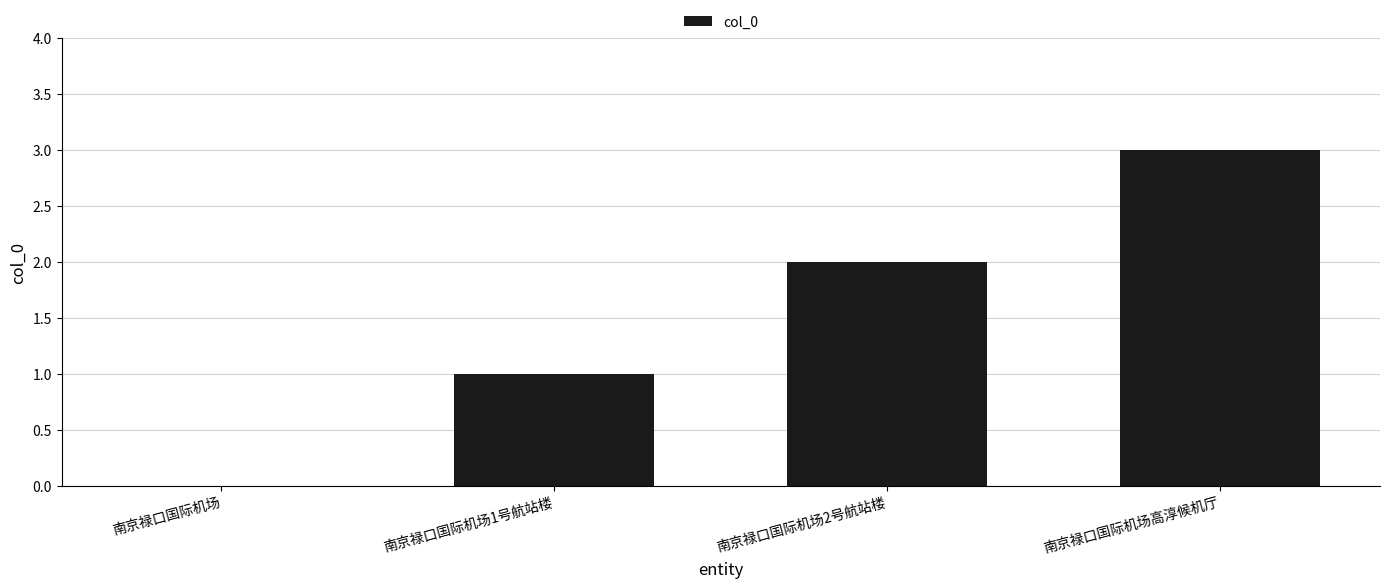

Reading right to left, list all the values displayed in this chart.

3	2	1	0